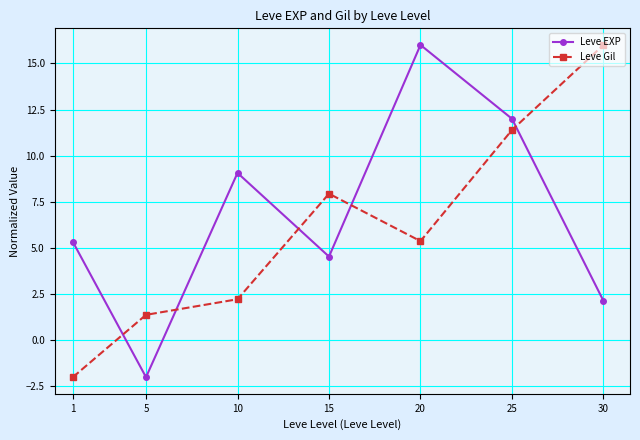

In Leve EXP, how many points are higher than both neighbors (excluding endpoints)?

2